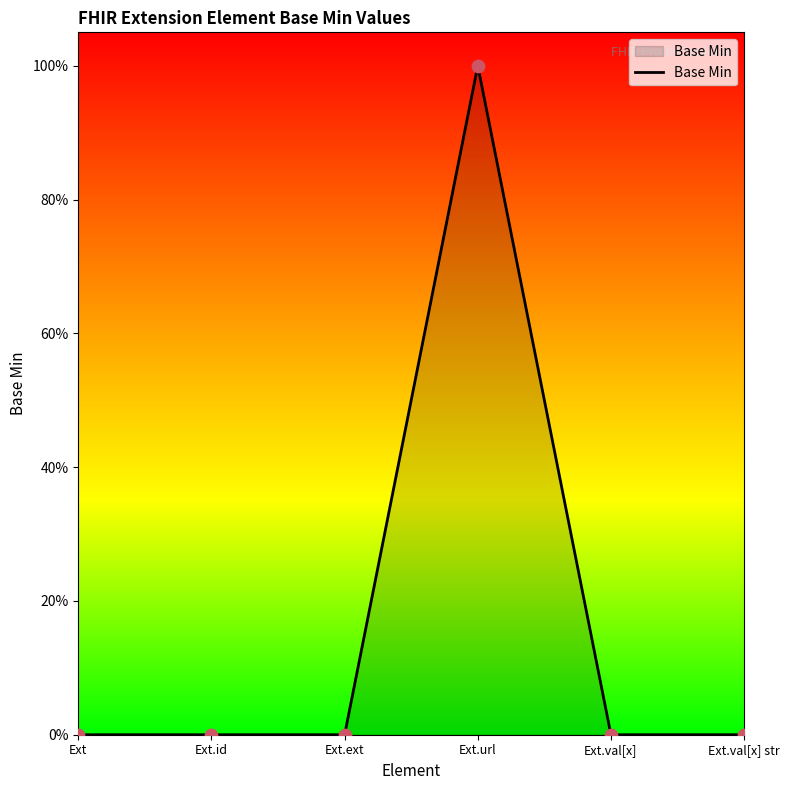

Between Ext.id and Ext.url, which is larger?

Ext.url